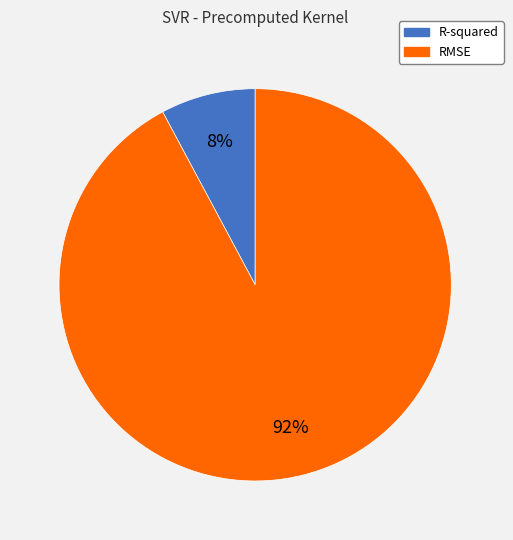

Does RMSE represent more than half of the total?

Yes